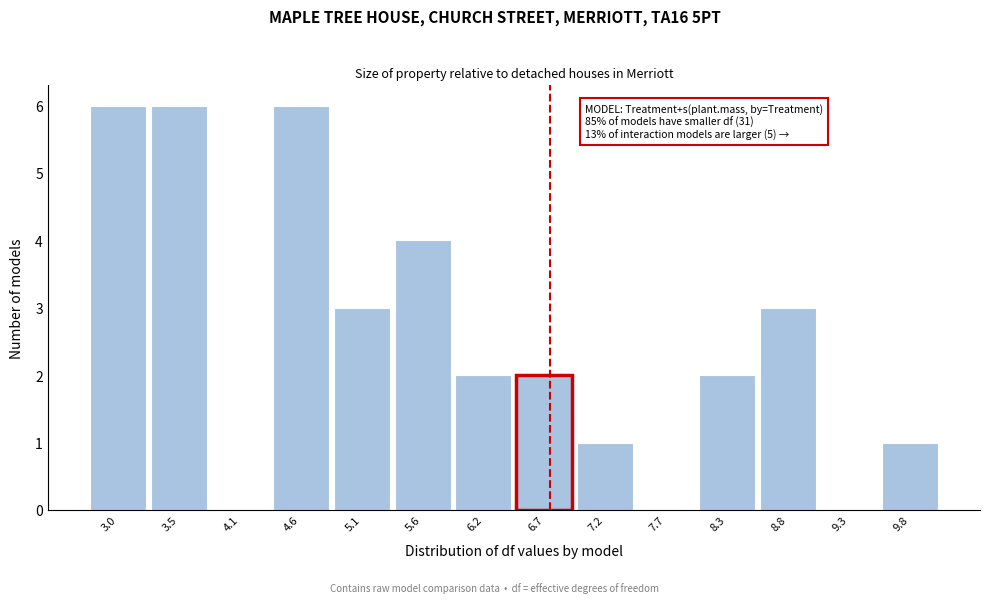

Reading right to left, transcribe all the data shown in this chart.

9.8=1	9.3=0	8.8=3	8.3=2	7.7=0	7.2=1	6.7=2	6.2=2	5.6=4	5.1=3	4.6=6	4.1=0	3.5=6	3.0=6